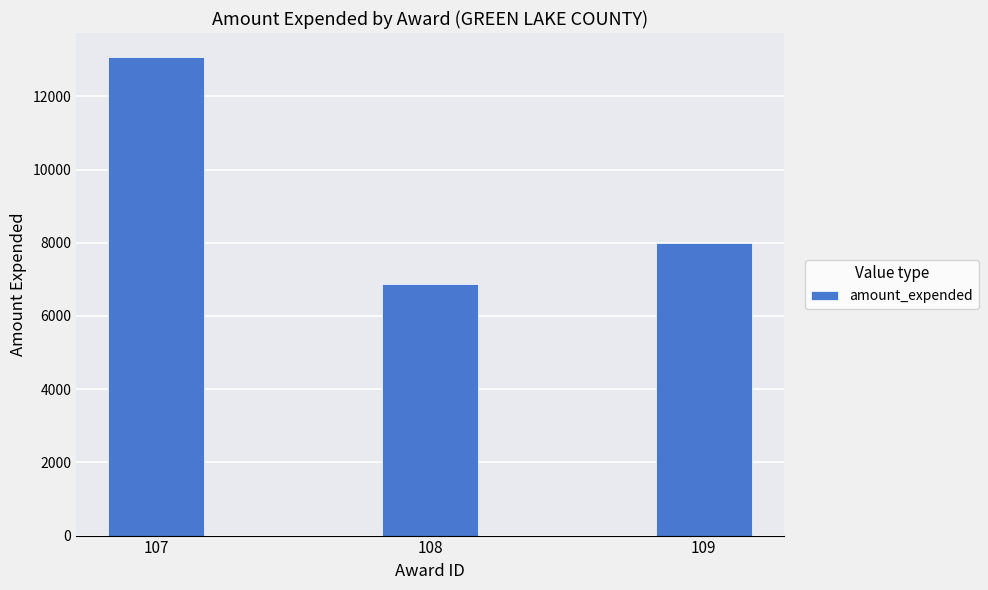

Reading left to right, extract all data points from this chart.

13076	6880	8000